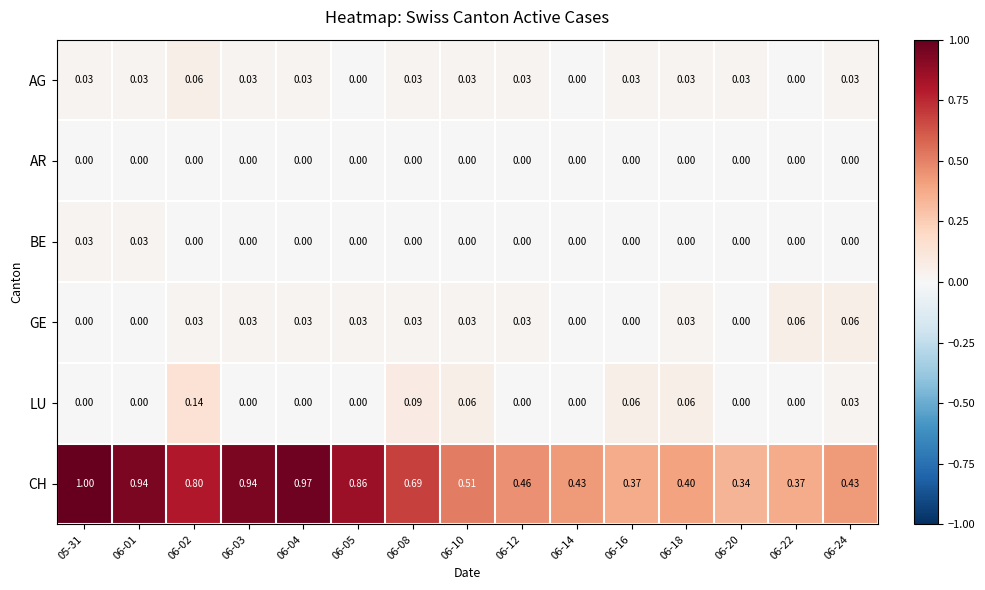

Is the value of AR at 05-31 greater than the value of CH at 06-12?

No